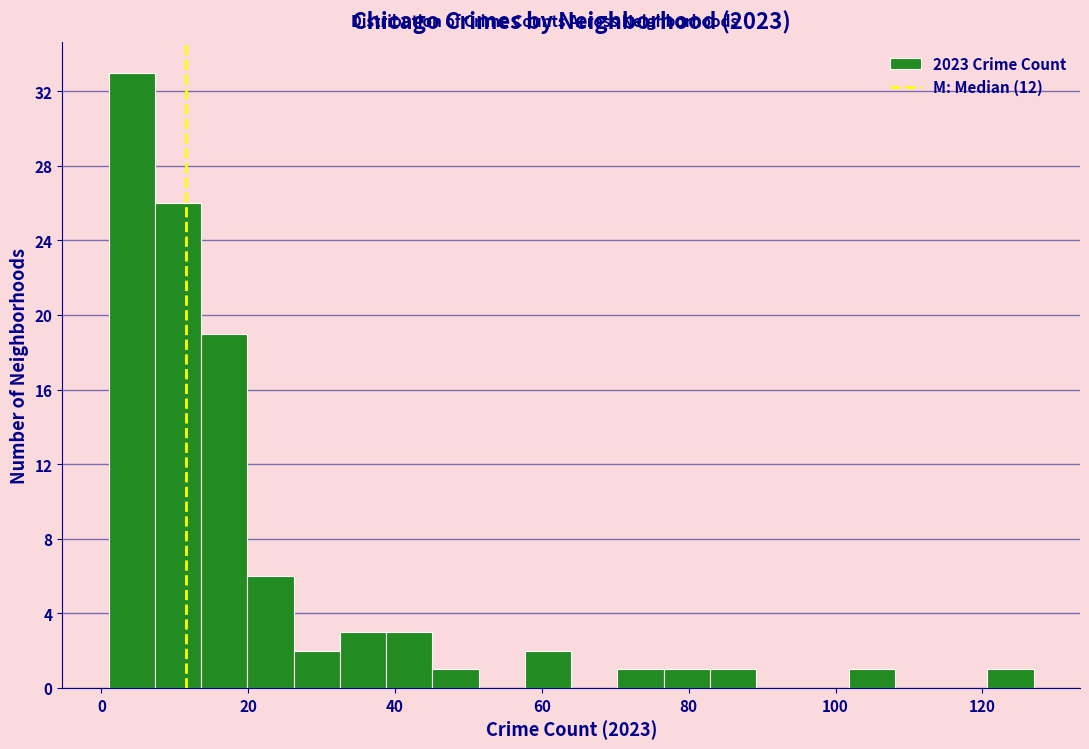

Read against the x-axis, roughly where is the centre of the tallest bar?

4